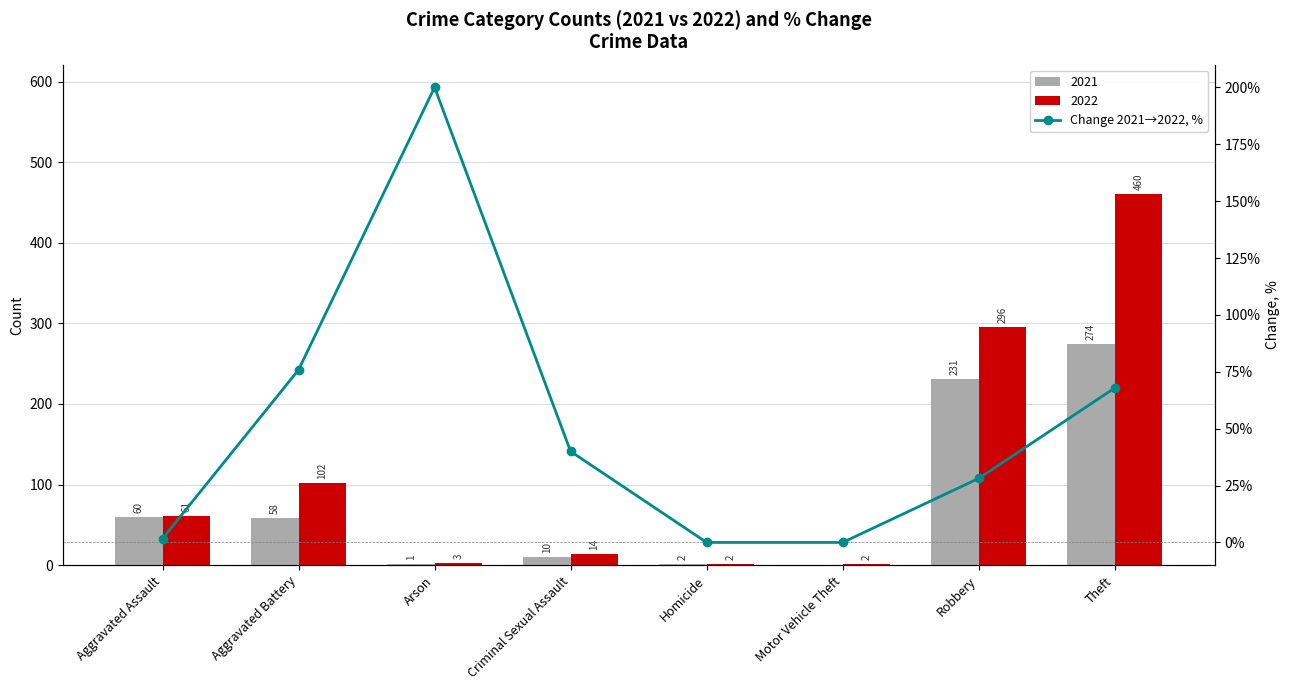

What is the ratio of the value at Arson to the value at Aggravated Assault?

120.0